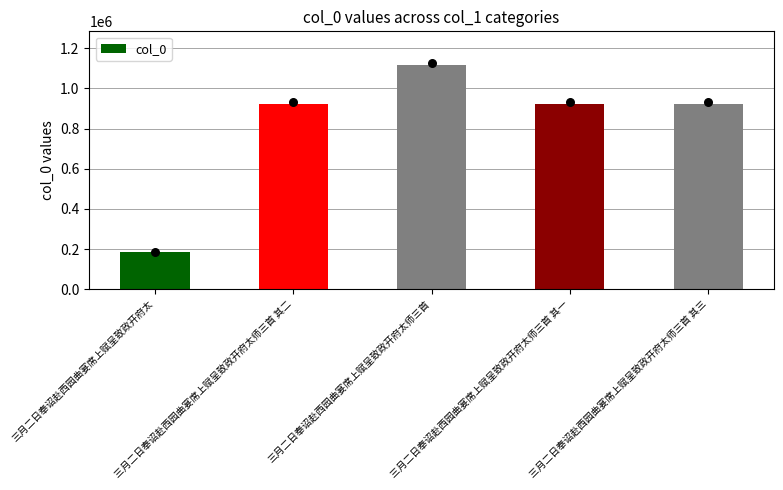

What is the ratio of the value at 三月二日奉诏赴西园曲宴席上赋呈致政开府太师三首 to the value at 三月二日奉诏赴西园曲宴席上赋呈致政开府太师三首 其三?

1.2